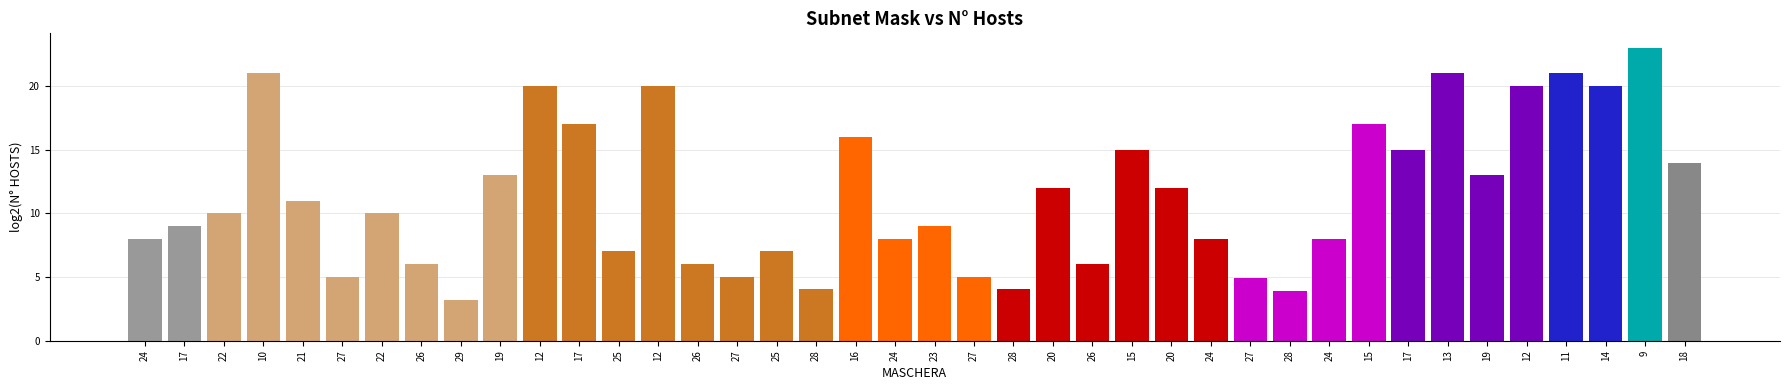

Are the bars horizontal?

No